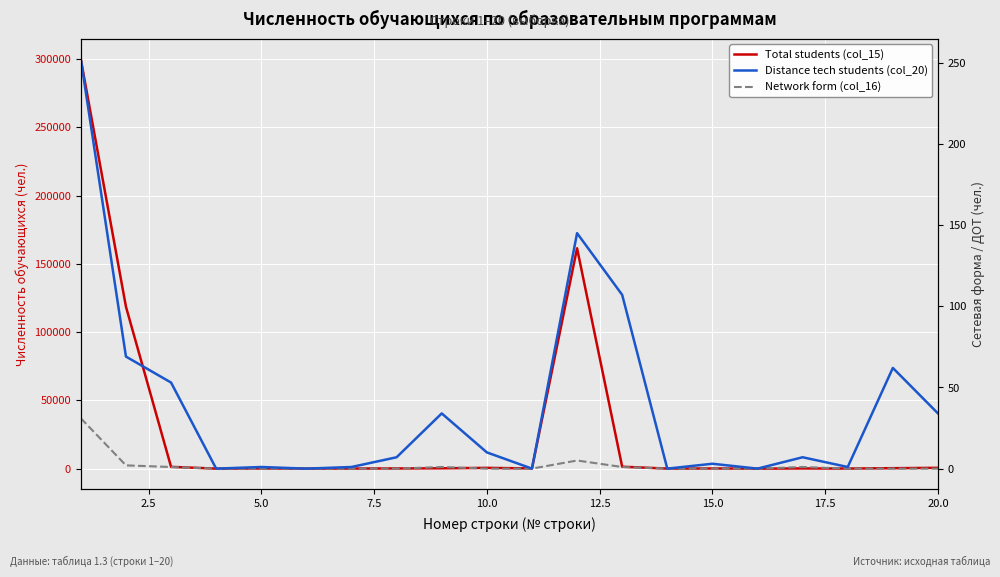

What is the average value of the Total students (col_15) series?

29256